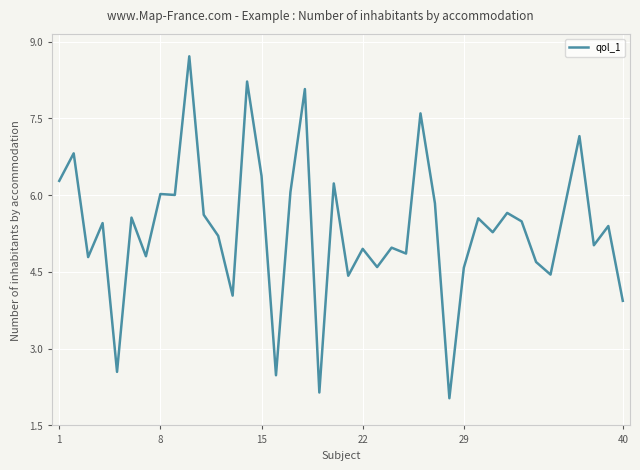

What is the sum of all values?

213.7